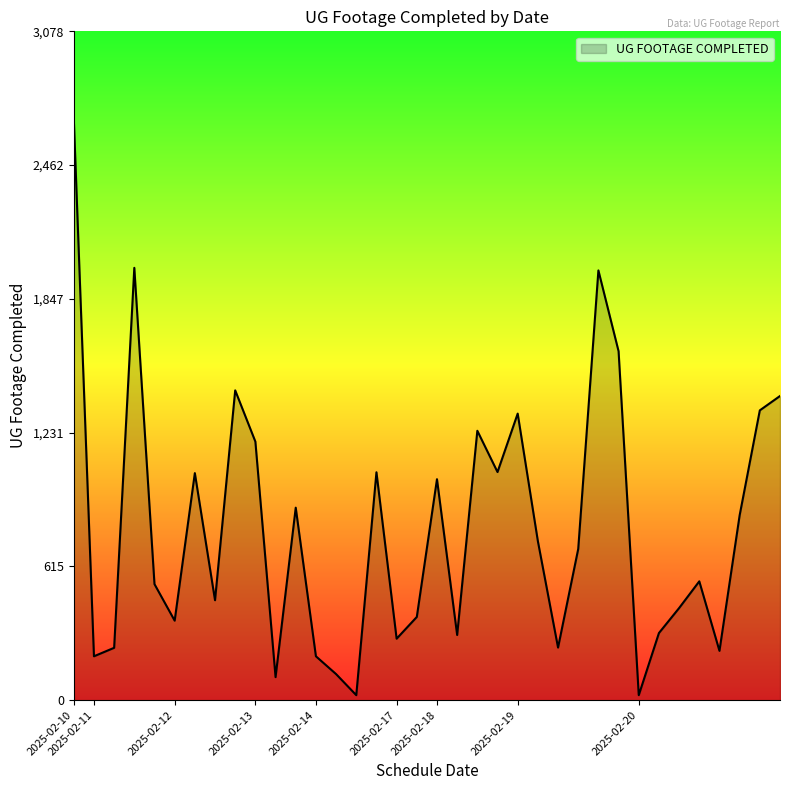

What is the difference between the maximum and minimum values?

2654